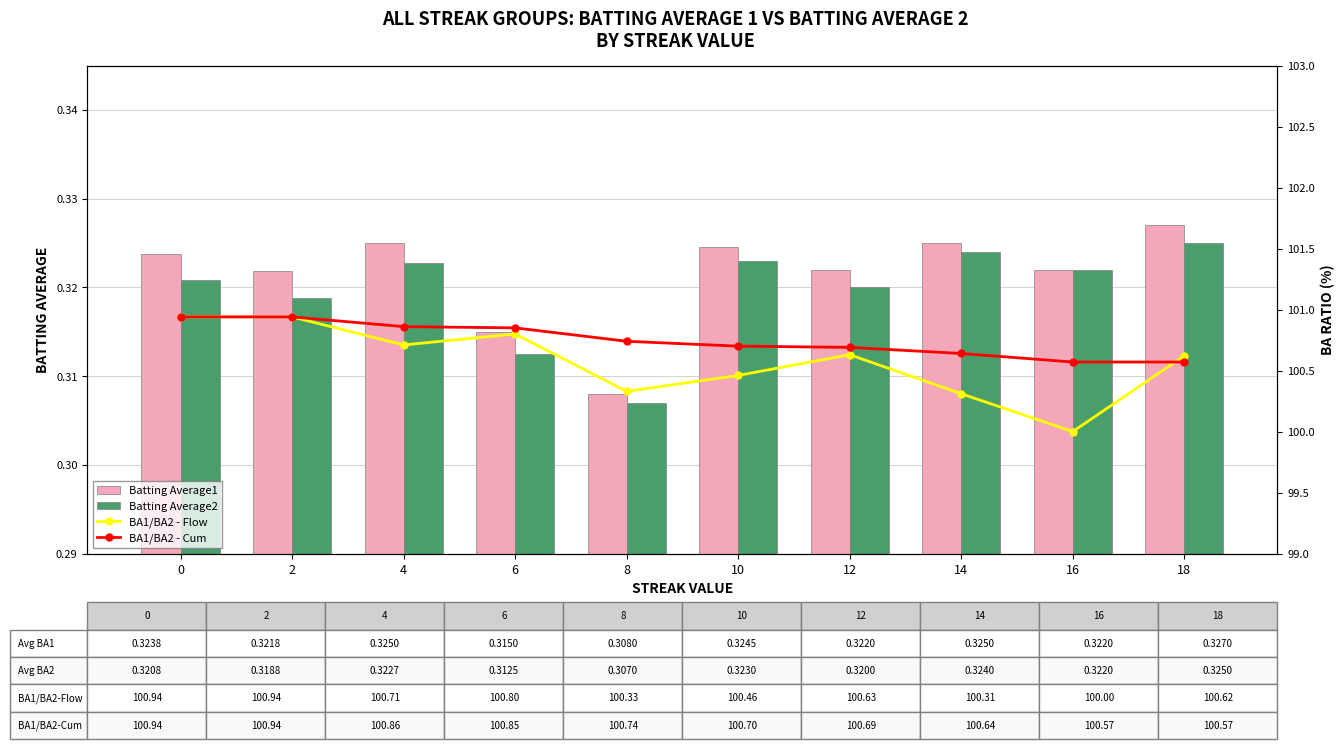

Reading left to right, list all the values displayed in this chart.

Batting Average1: 0=0.3	2=0.3	4=0.3	6=0.3	8=0.3	10=0.3	12=0.3	14=0.3	16=0.3	18=0.3
Batting Average2: 0=0.3	2=0.3	4=0.3	6=0.3	8=0.3	10=0.3	12=0.3	14=0.3	16=0.3	18=0.3
BA1/BA2 - Flow: 0=100.9	2=100.9	4=100.7	6=100.8	8=100.3	10=100.5	12=100.6	14=100.3	16=100.0	18=100.6
BA1/BA2 - Cum: 0=100.9	2=100.9	4=100.9	6=100.8	8=100.7	10=100.7	12=100.7	14=100.6	16=100.6	18=100.6